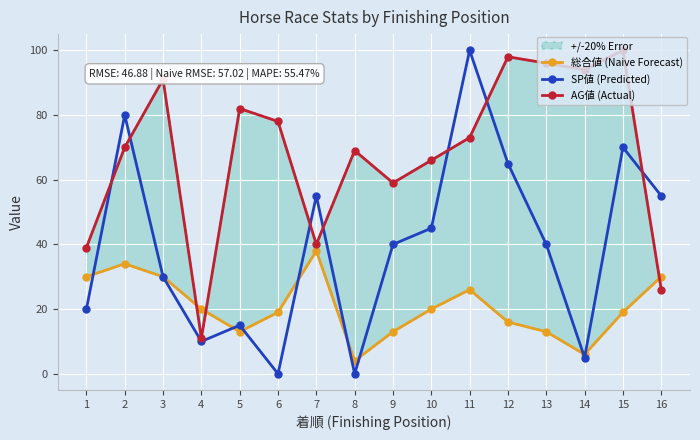

The 総合値 (Naive Forecast) series shows 45 at 11. True or false?

False